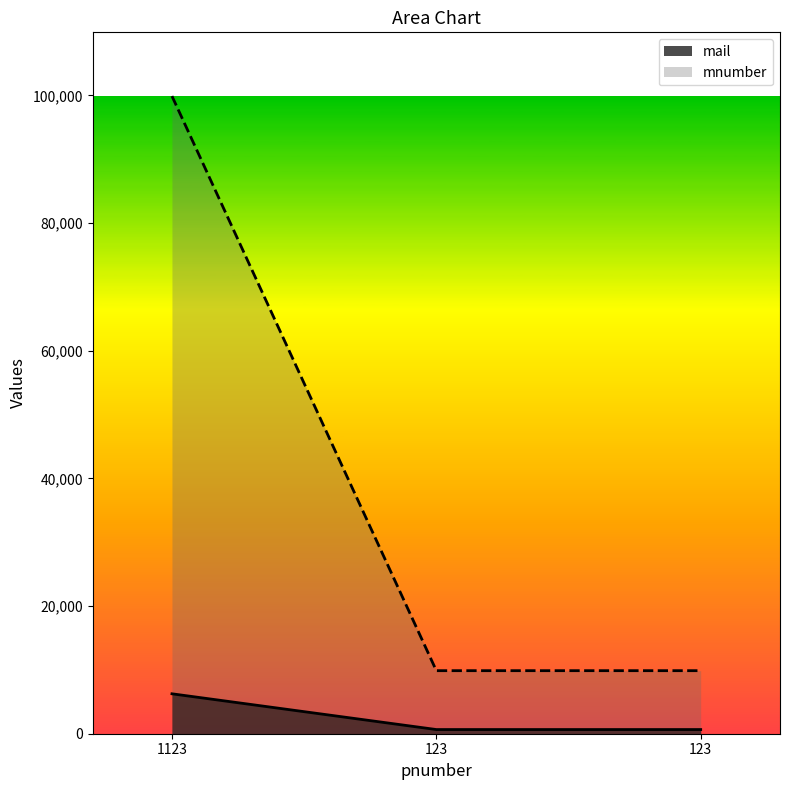

Reading left to right, transcribe all the data shown in this chart.

mail: 1123=6254	123=654	123=654
mnumber: 1123=99876	123=9876	123=9876